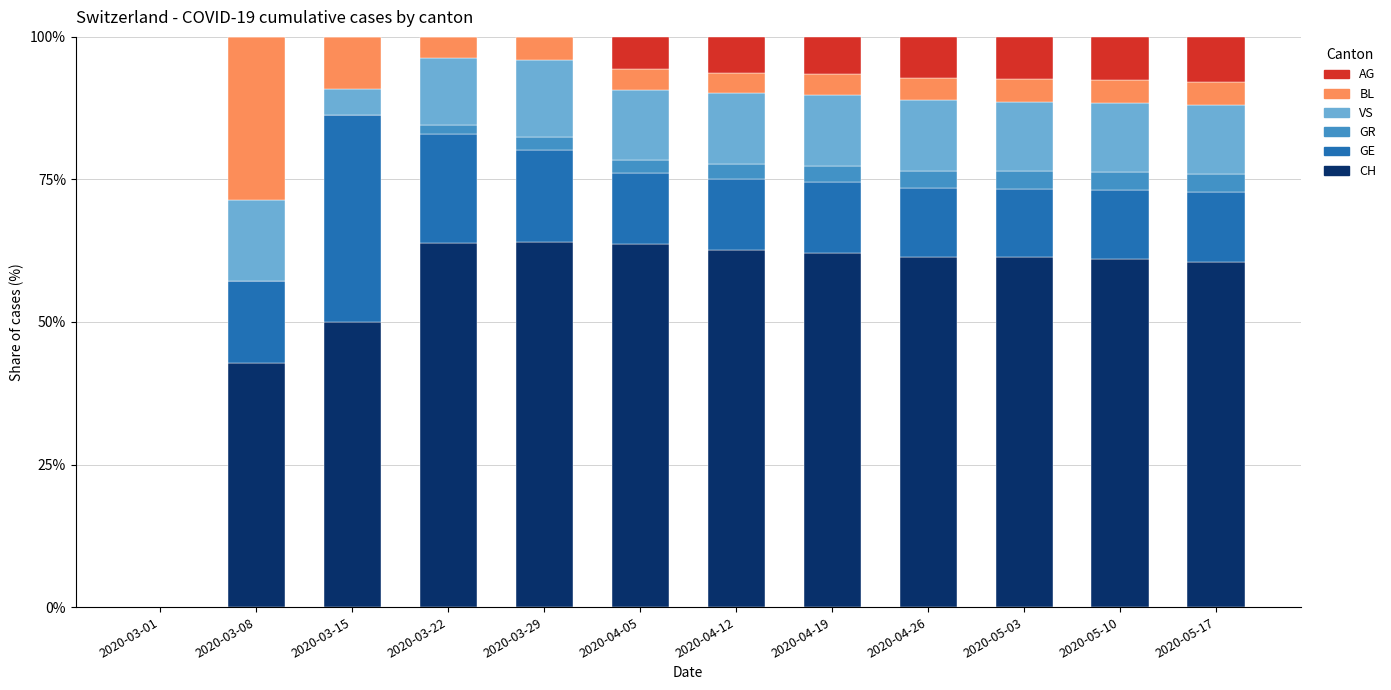

The value of CH at 2020-05-10 is 61.0. True or false?

True